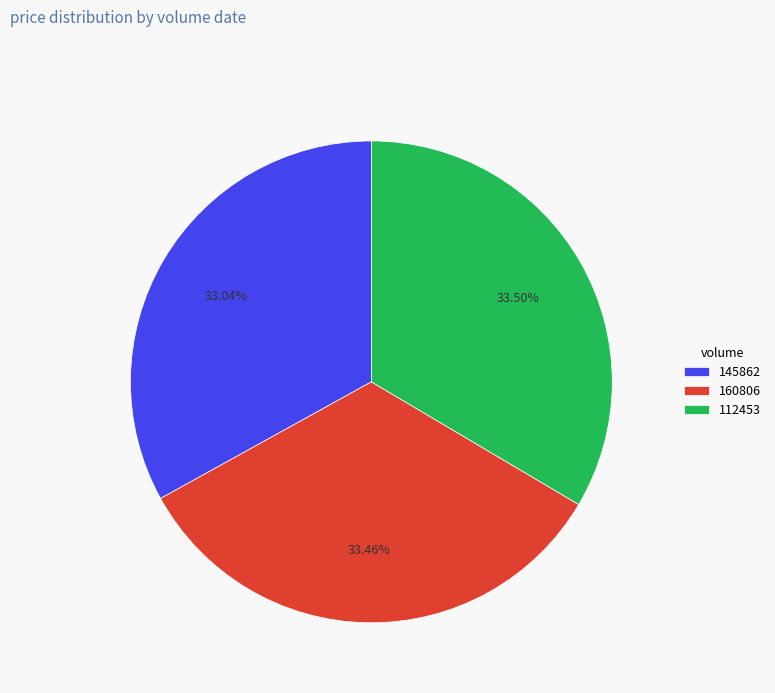

To the nearest percent, what is the average slice percentage?

33%